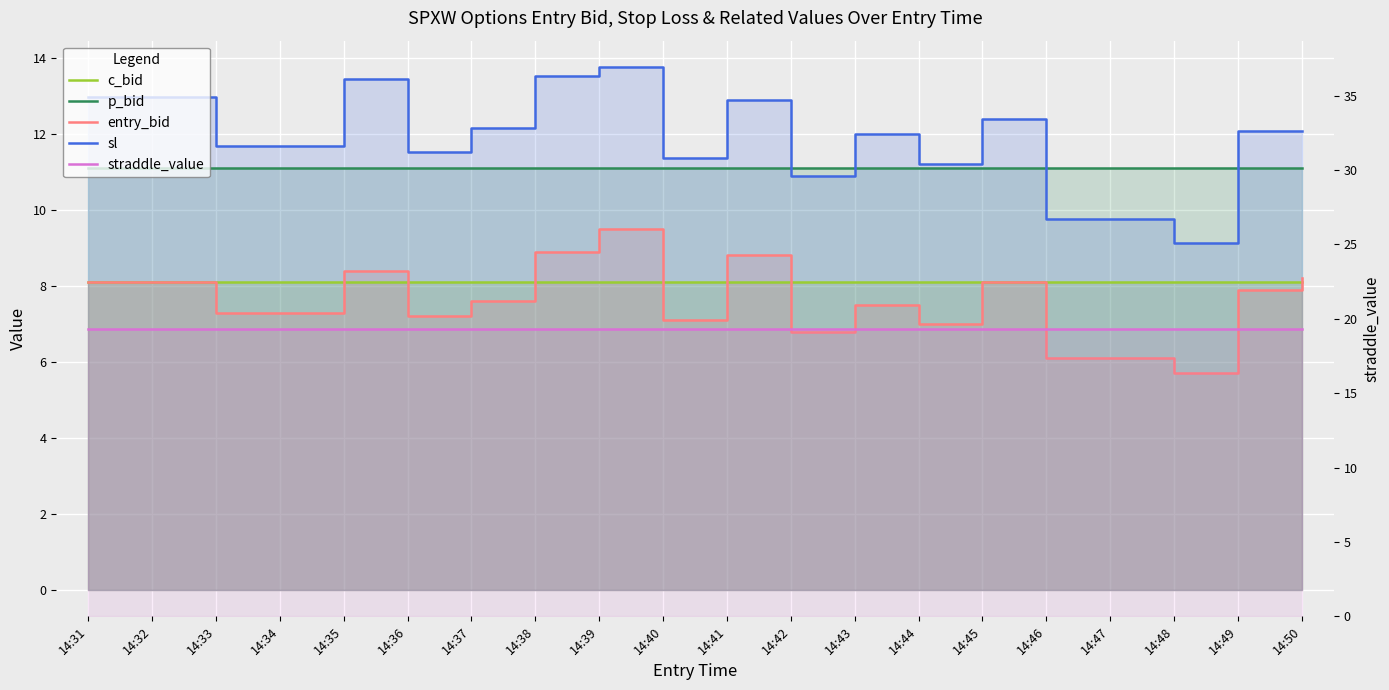

True or false: straddle_value and p_bid cross at least once.

False